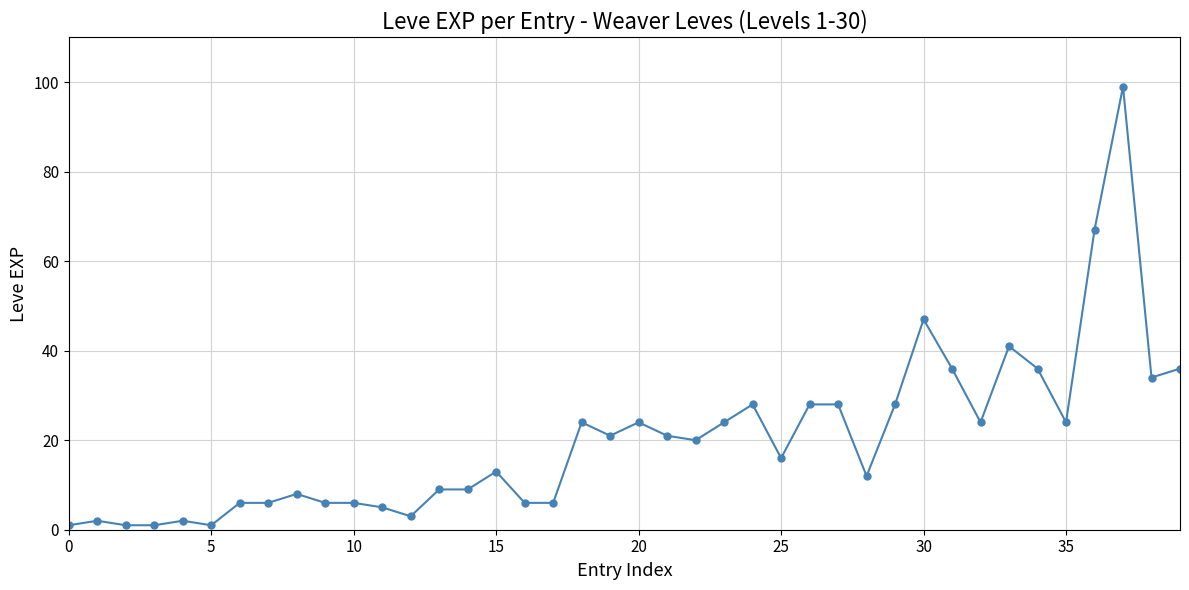

Does the chart have visible grid lines?

Yes